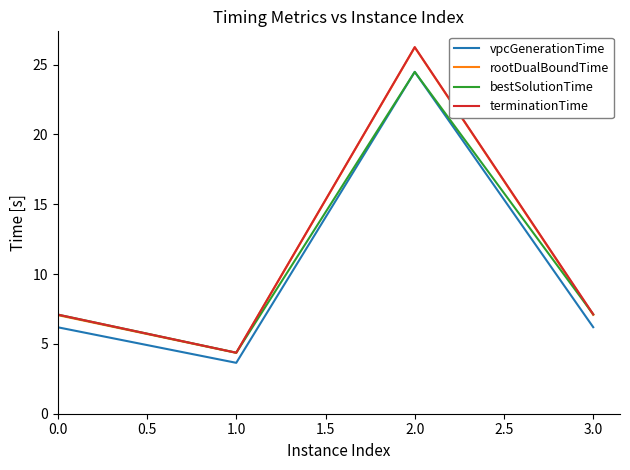

Where is the first local maximum for rootDualBoundTime?

2.0